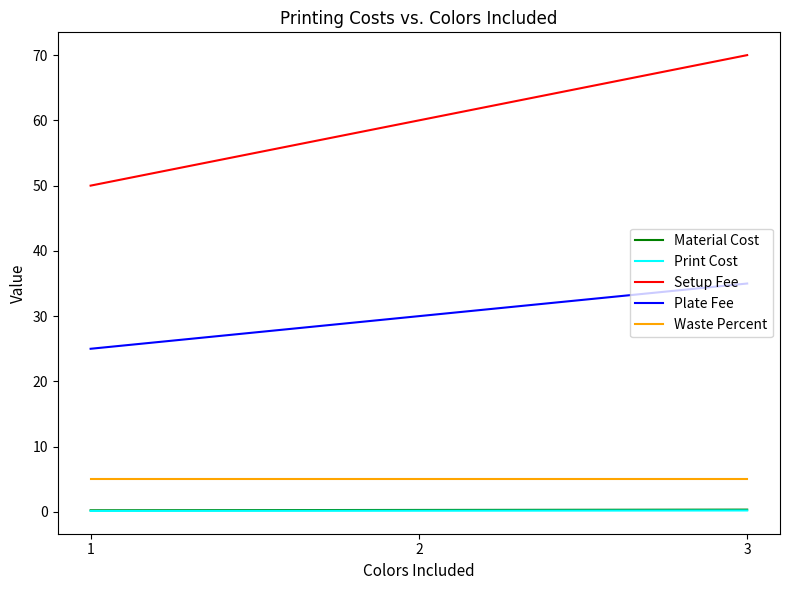

True or false: Setup Fee has a value of 70.0 at 3.

True